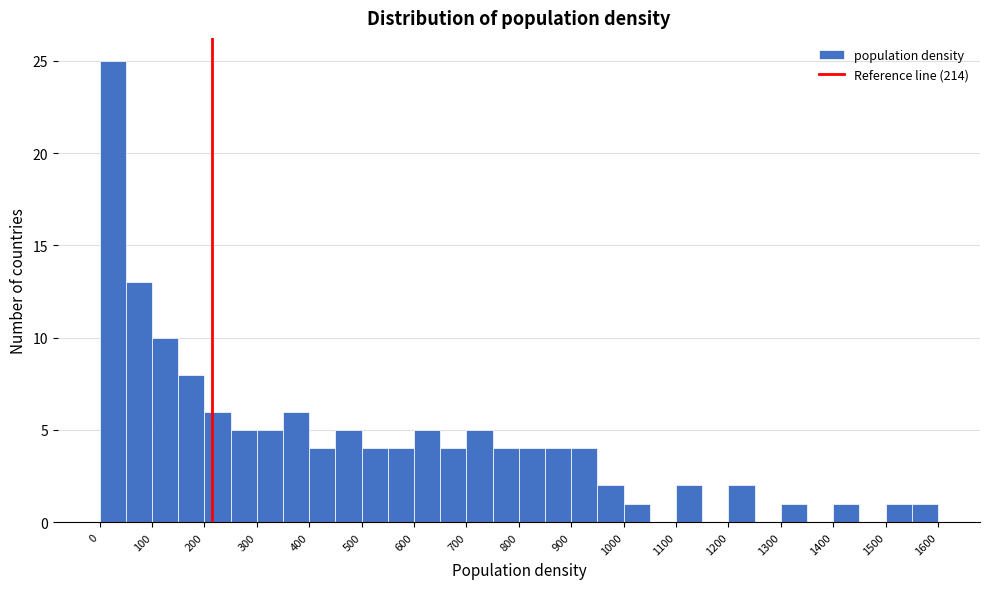

Reading left to right, transcribe this chart: for each bar, give the range it covers on the x-axis and its height. The values are not printed on the chart, so give them approximately, as read against the axis.

0 to 50: 25
50 to 100: 13
100 to 150: 10
150 to 200: 8
200 to 250: 6
250 to 300: 5
300 to 350: 5
350 to 400: 6
400 to 450: 4
450 to 500: 5
500 to 550: 4
550 to 600: 4
600 to 650: 5
650 to 700: 4
700 to 750: 5
750 to 800: 4
800 to 850: 4
850 to 900: 4
900 to 950: 4
950 to 1000: 2
1000 to 1050: 1
1050 to 1100: 0
1100 to 1150: 2
1150 to 1200: 0
1200 to 1250: 2
1250 to 1300: 0
1300 to 1350: 1
1350 to 1400: 0
1400 to 1450: 1
1450 to 1500: 0
1500 to 1550: 1
1550 to 1600: 1